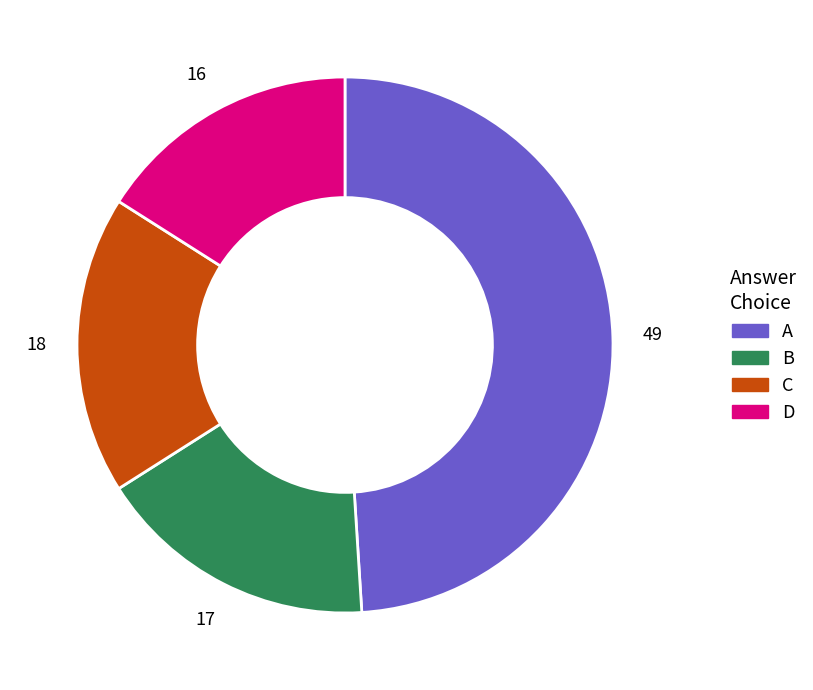

Is there a majority slice in this chart?

No